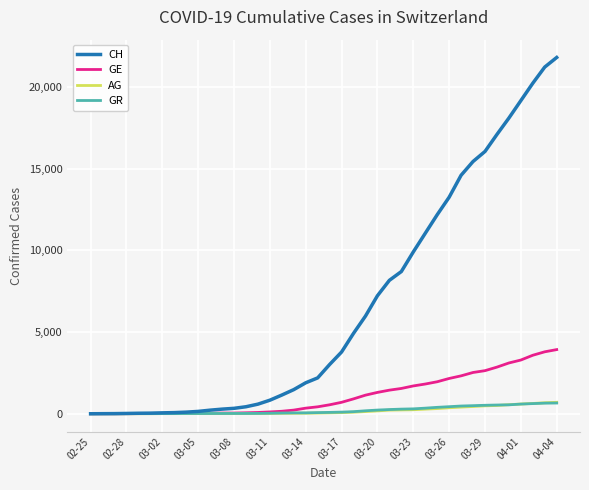

Which series has the largest total across all categories?

CH